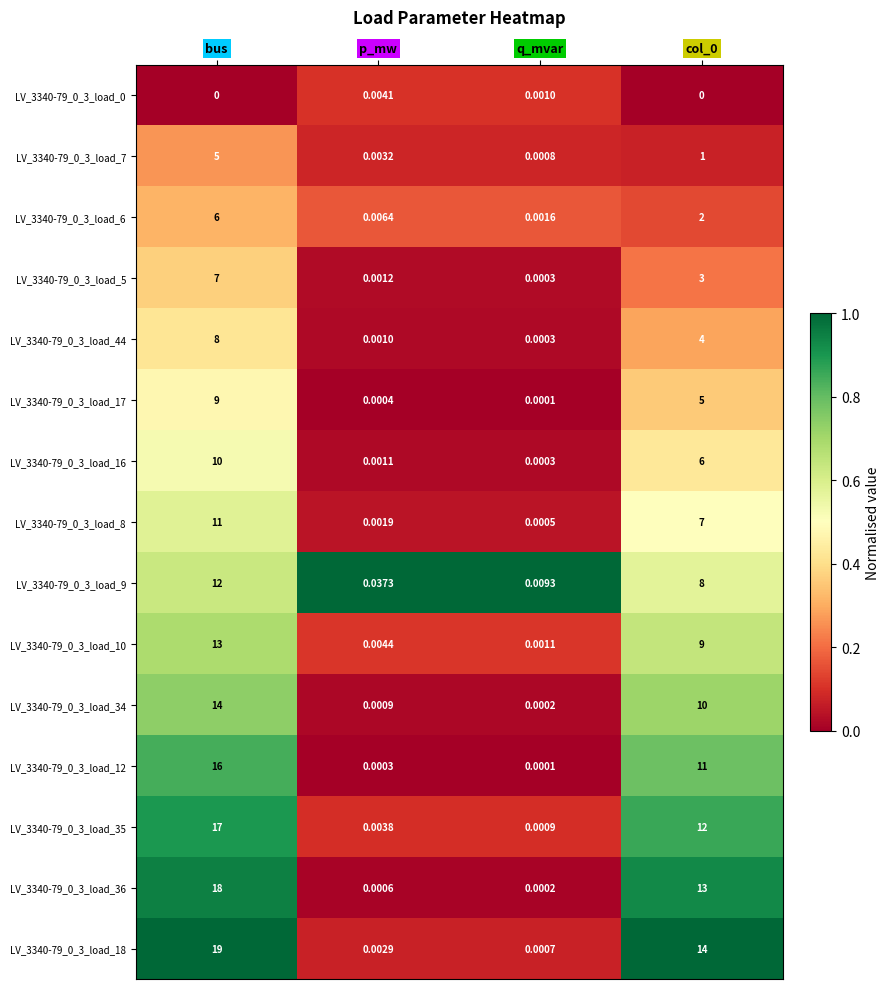

At which category is the sum across all series the highest?

bus